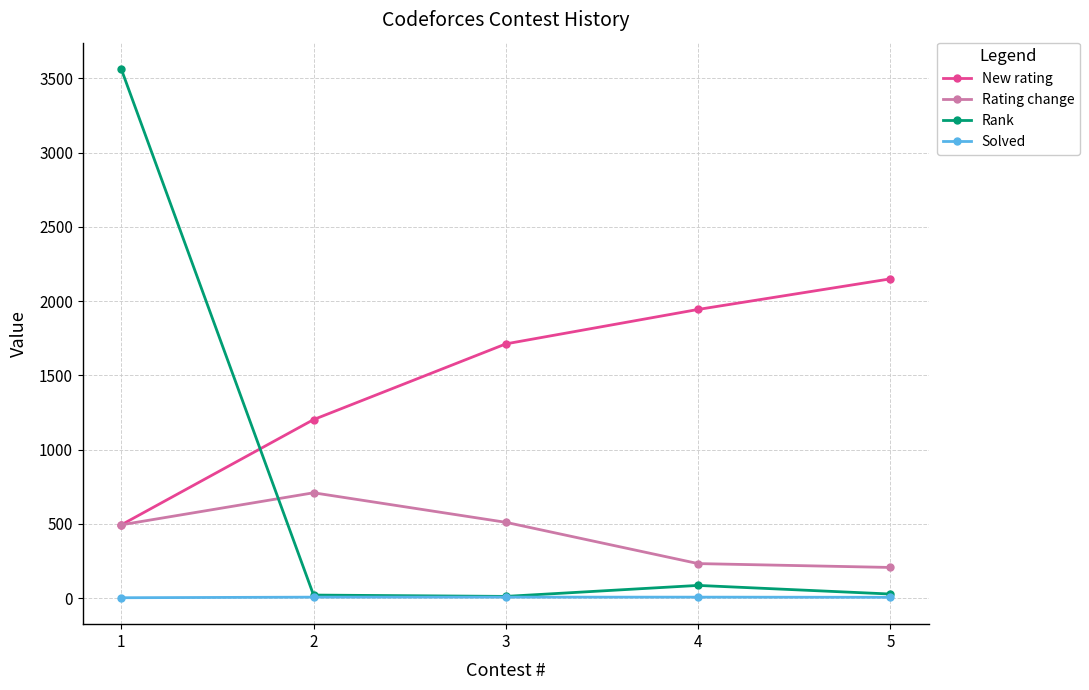

Between which two adjacent categories do Rank and New rating first intersect?

1 and 2